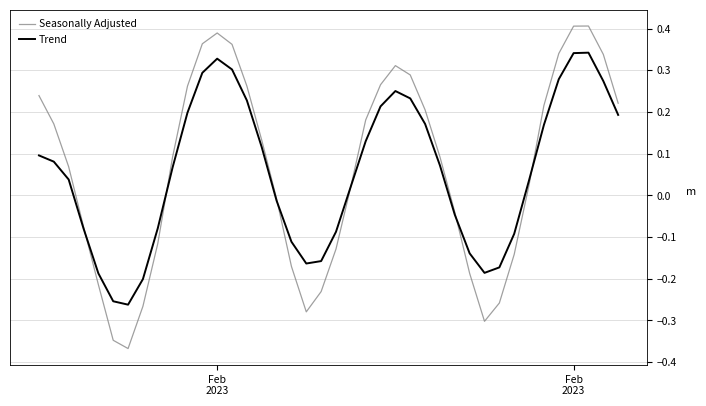

Which series has the widest spread of values?

Seasonally Adjusted